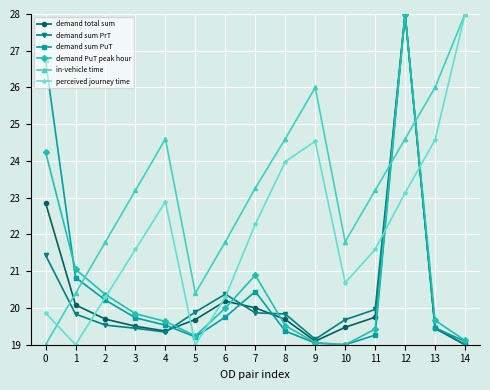

What is the highest value of the perceived journey time series?

28.0